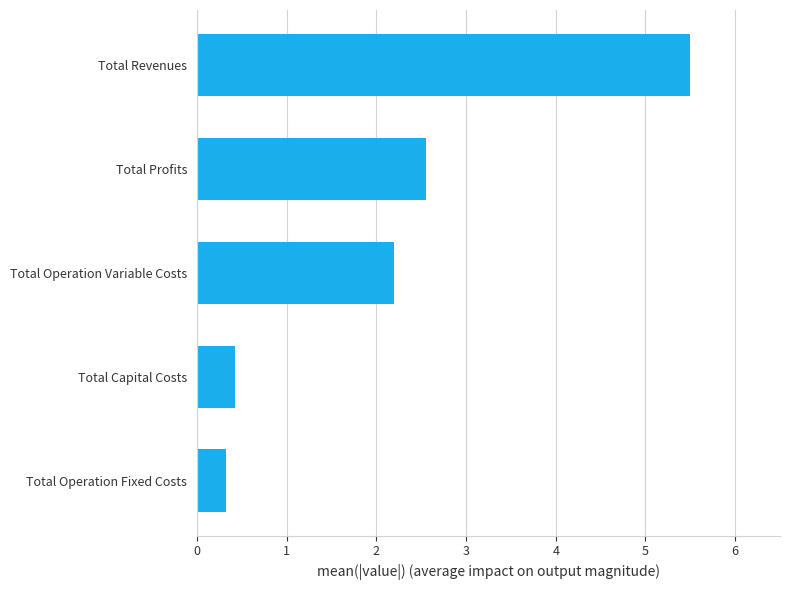

What is the difference between the maximum and second lowest values?

5.1